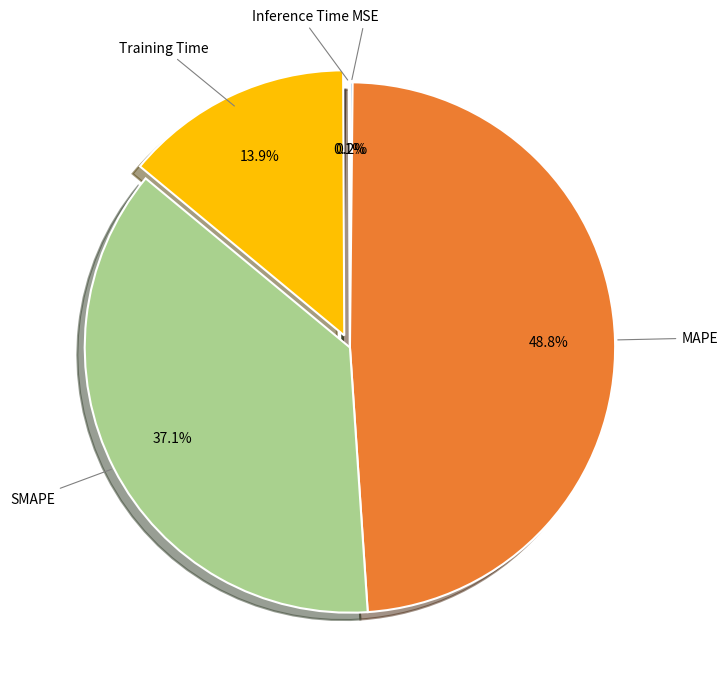

To the nearest percent, what percentage of the pie is Training Time?

14%